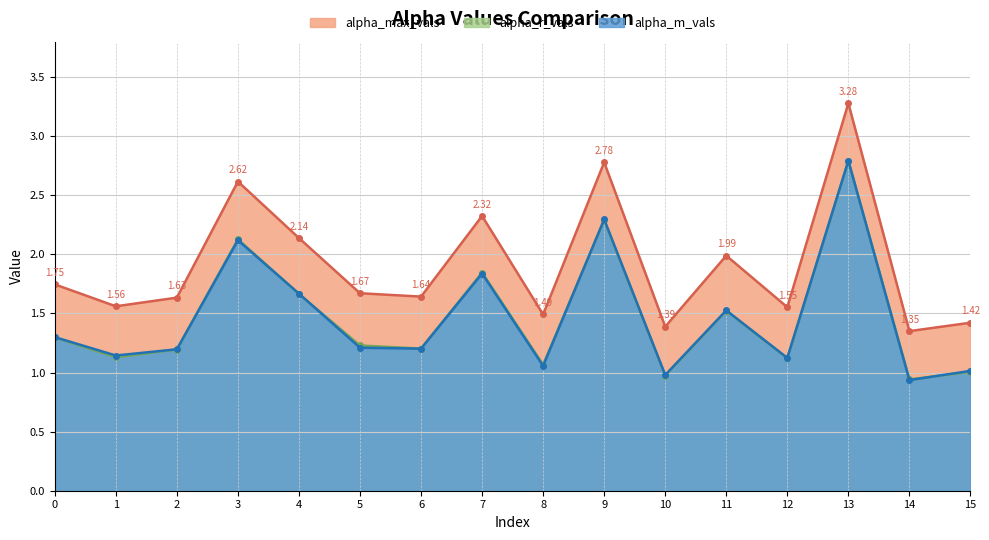

What is the value of the alpha_r_vals point at the 6th from the left?

1.2